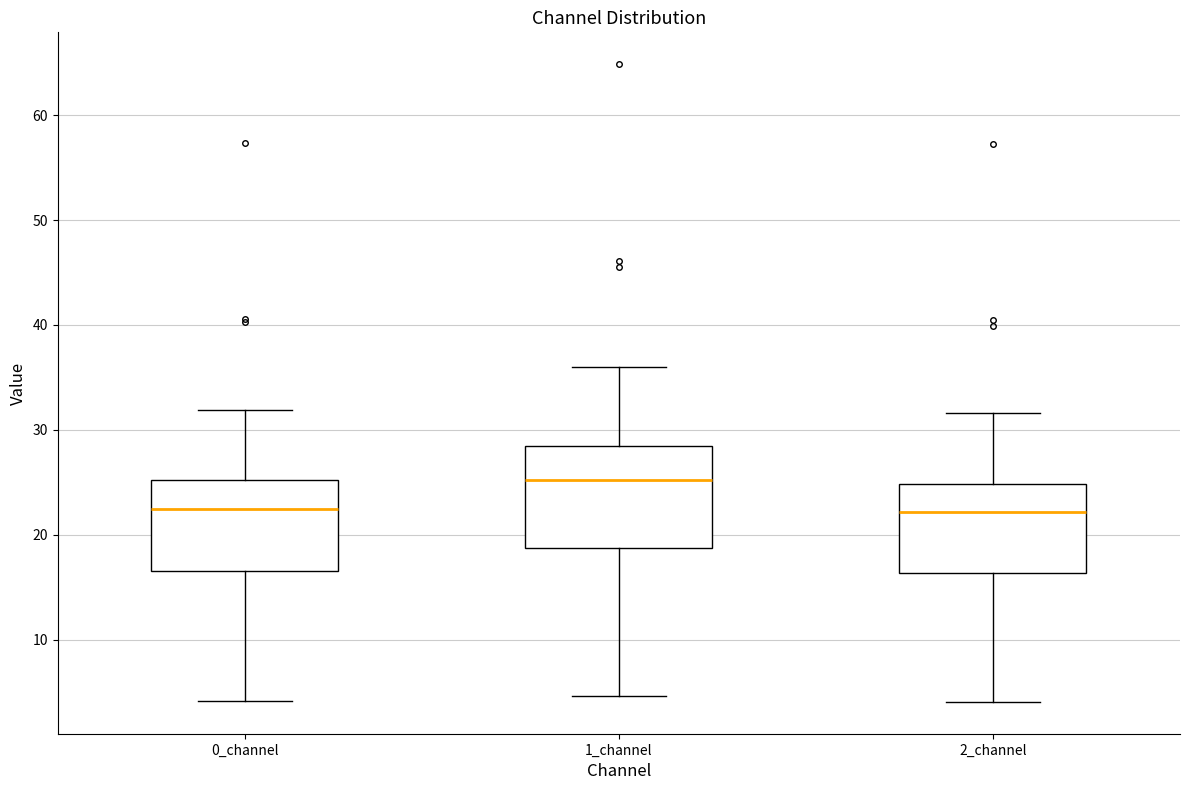

Where does the lower whisker of the box for 1_channel end on the y-axis? The values are not printed on the chart, so give them approximately, as read against the axis.

5